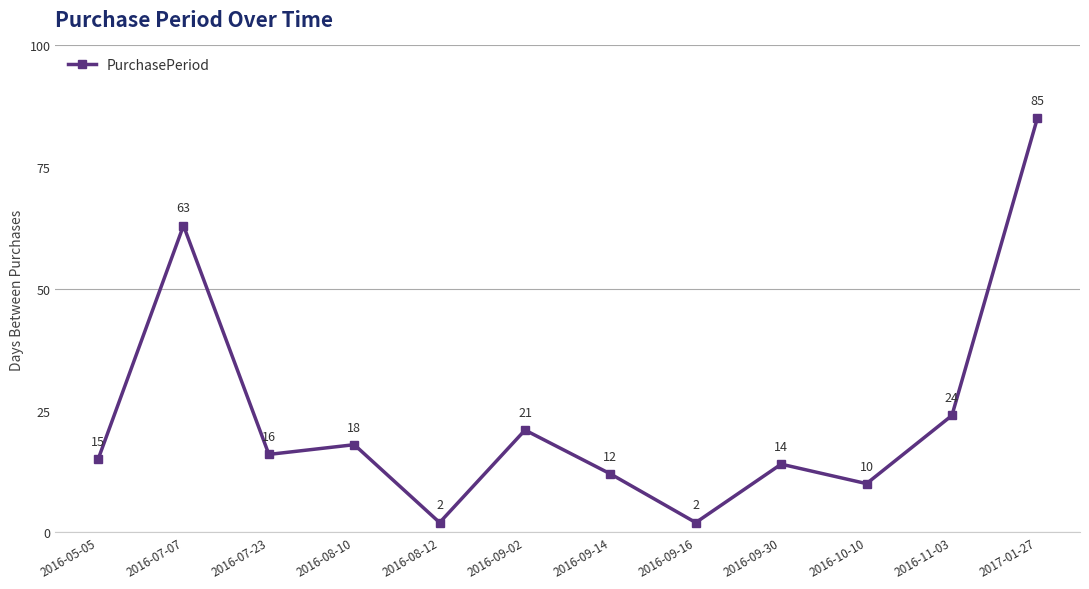

At which category does the data reach its first local valley?

2016-07-23